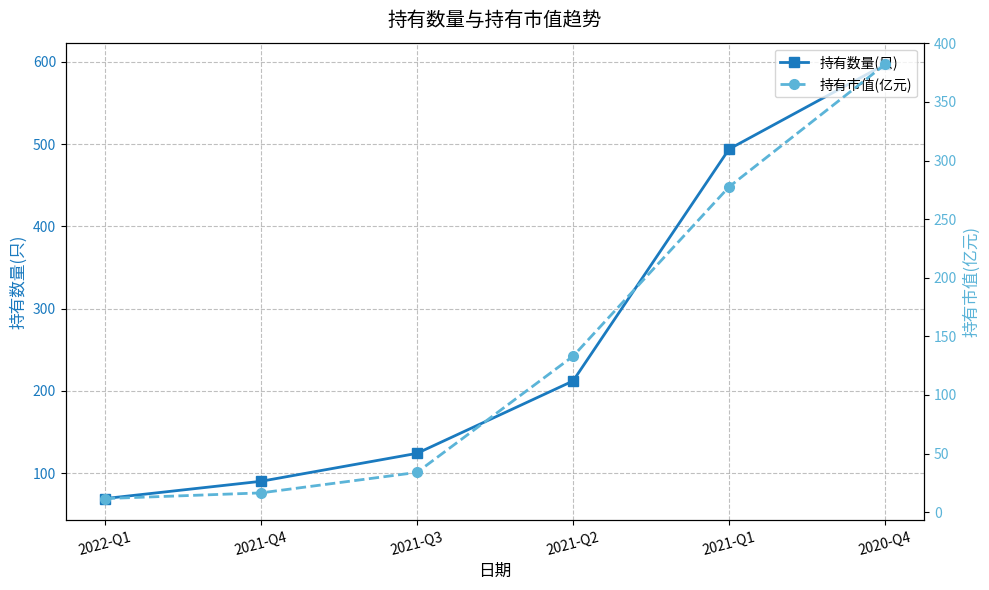

What is the label of the 5th point from the left?

2021-Q1